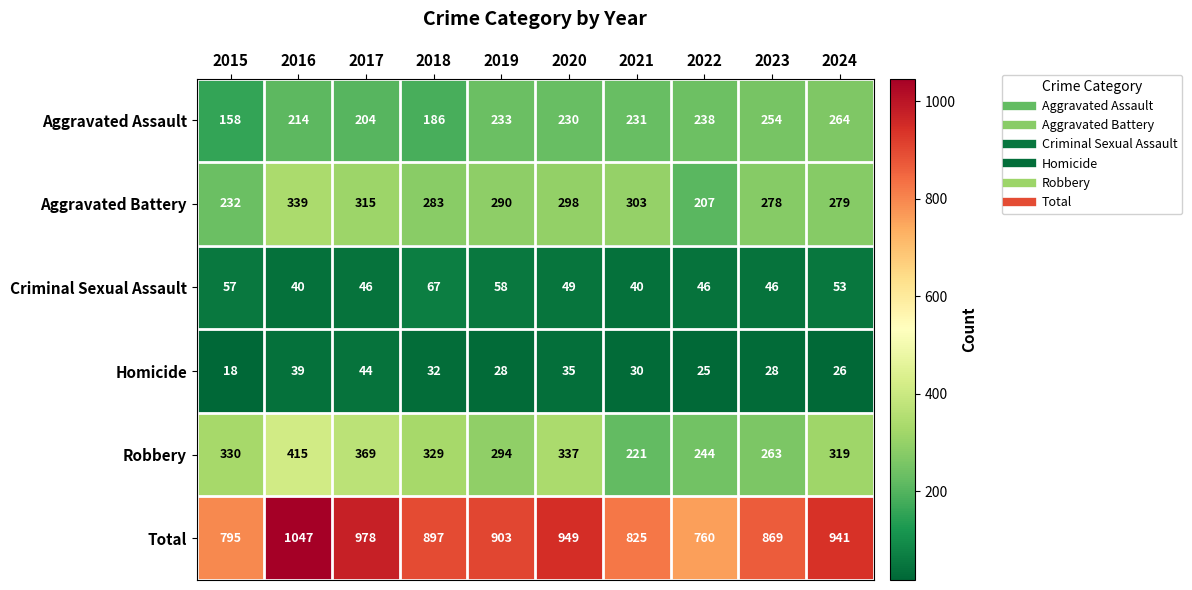

At which label is Criminal Sexual Assault closest to 53?

2024